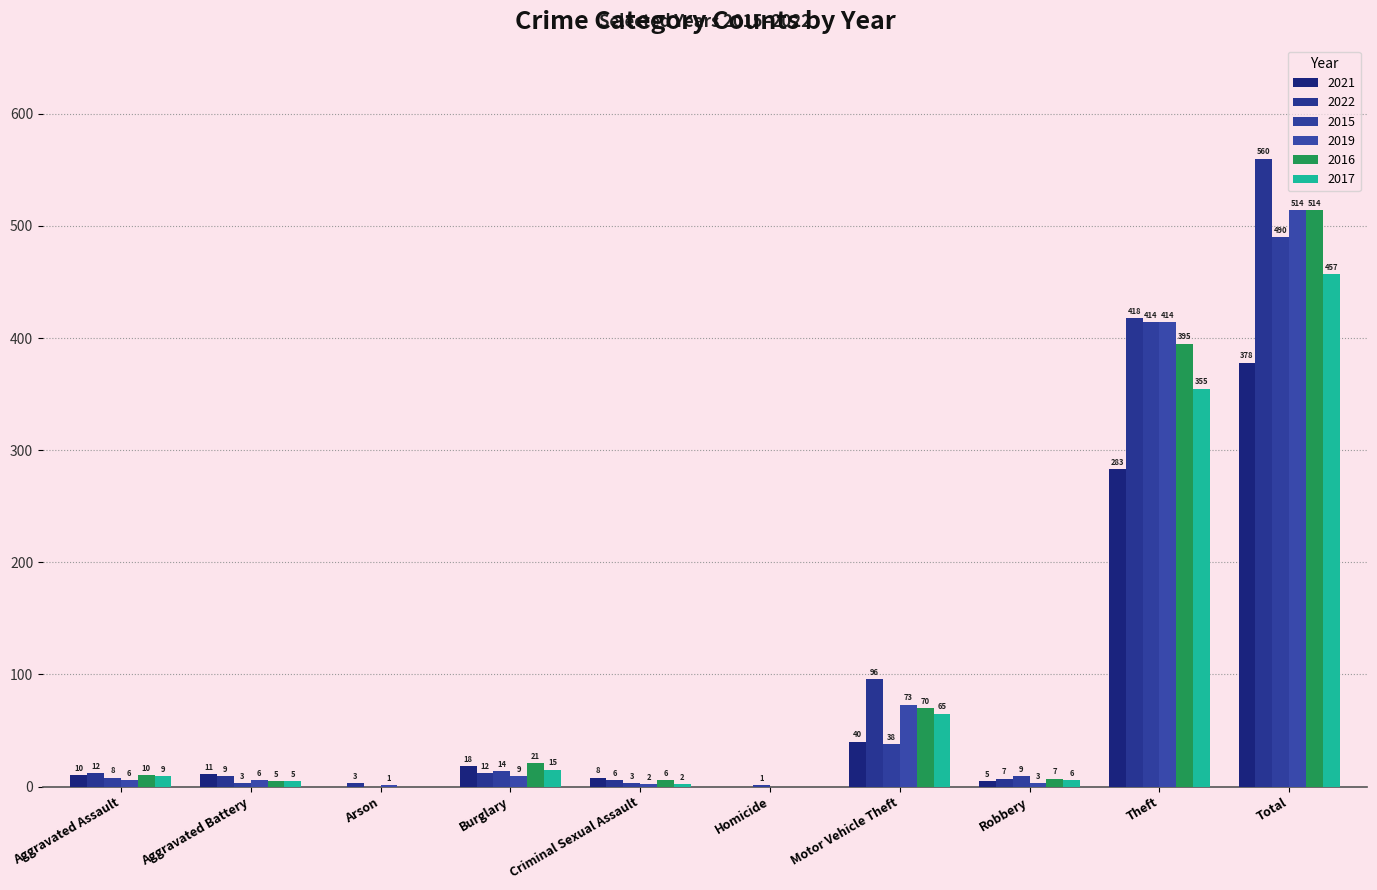

Which series has the widest spread of values?

2022